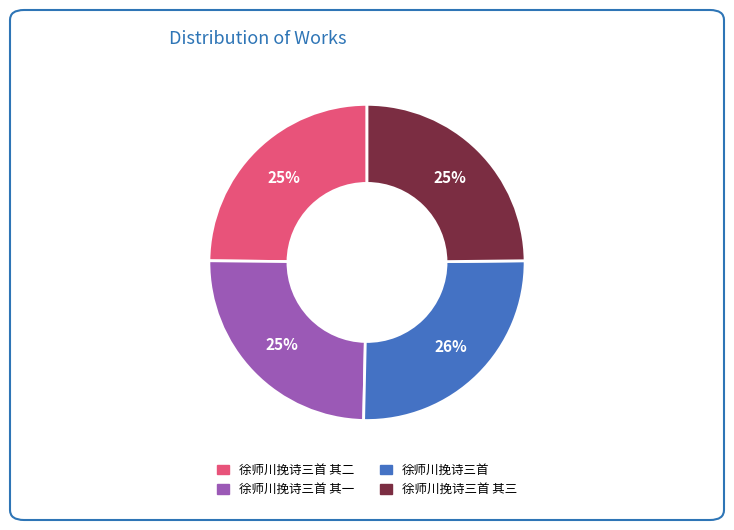

What is the largest slice in the pie chart?

徐师川挽诗三首